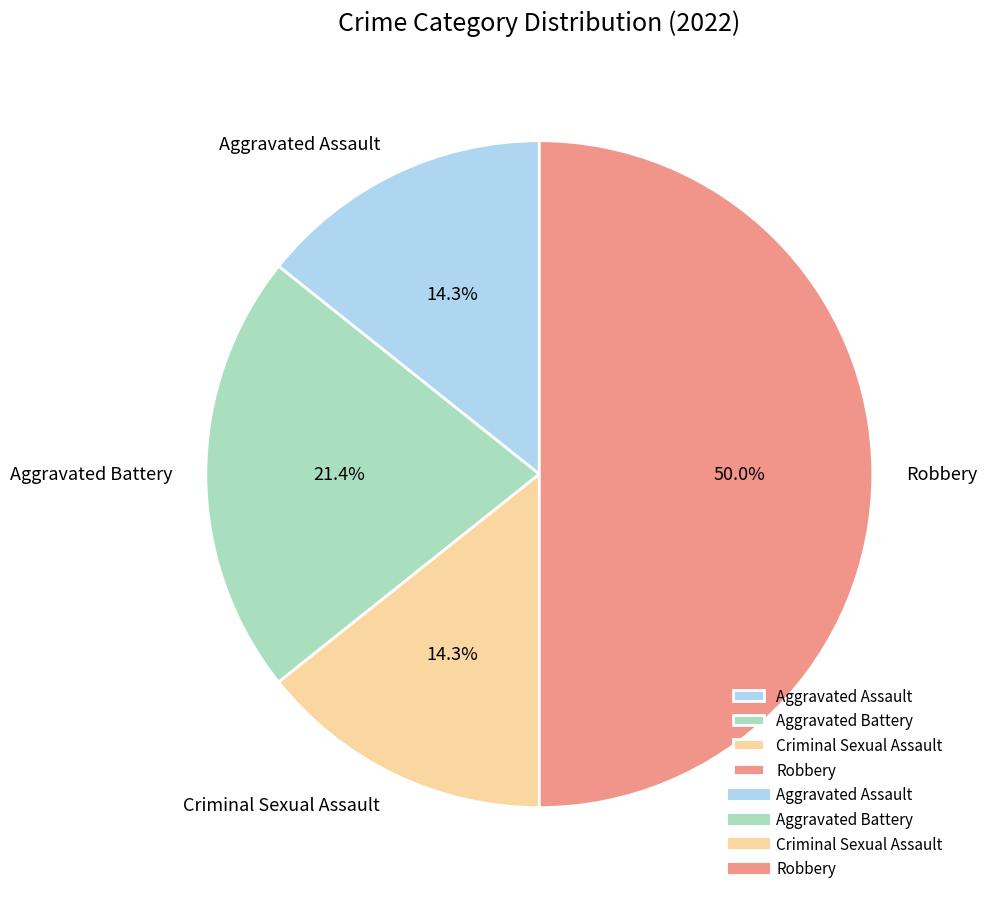

Which has a higher value, Robbery or Aggravated Assault?

Robbery